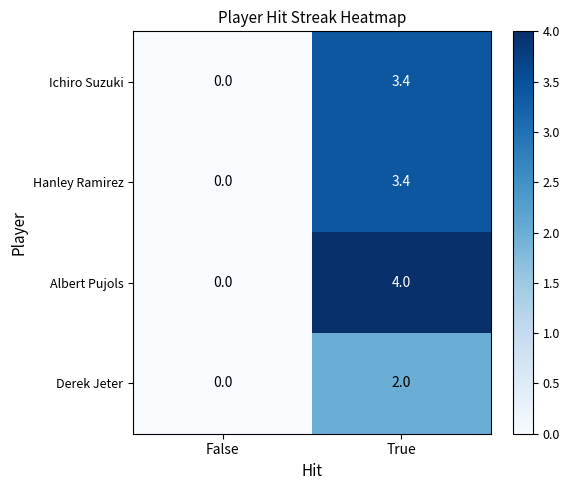

At which label is Hanley Ramirez closest to 1?

False